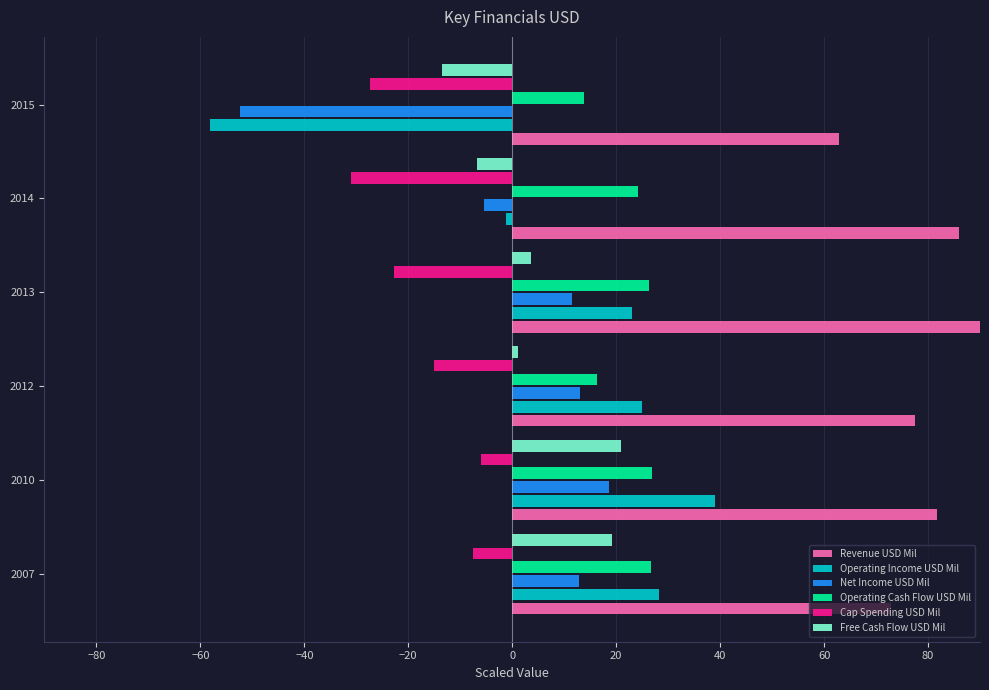

Which series has the widest spread of values?

Operating Income USD Mil